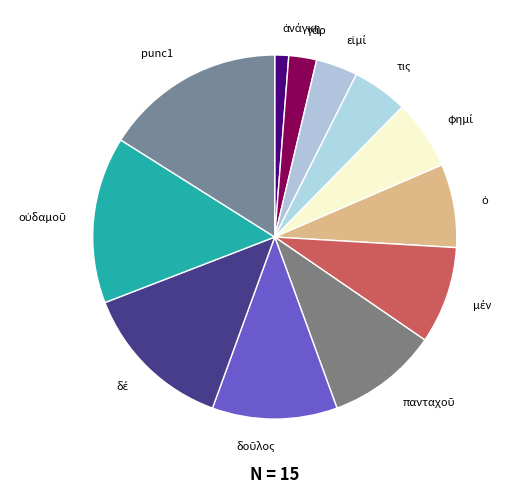

Is there a majority slice in this chart?

No